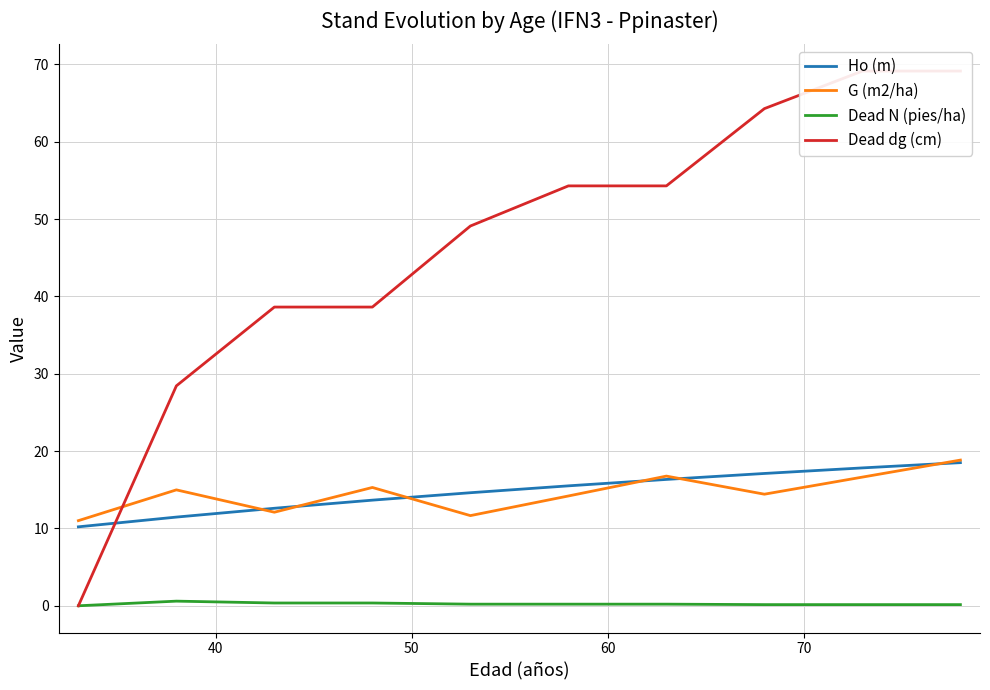

What is the maximum value for Ho (m)?

18.5